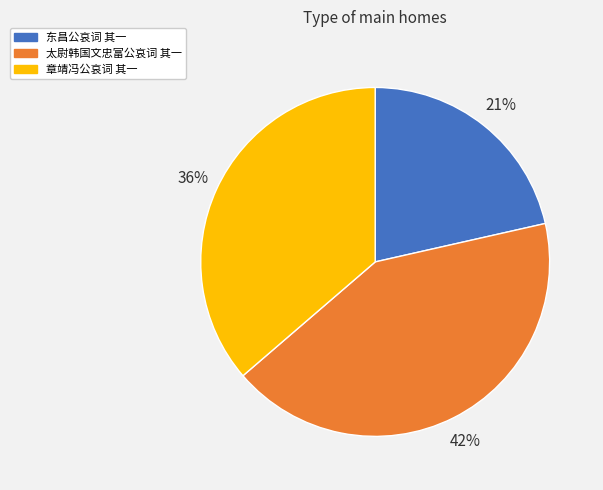

To the nearest percent, what is the combined percentage of 东昌公哀词 其一 and 章靖冯公哀词 其一?

58%